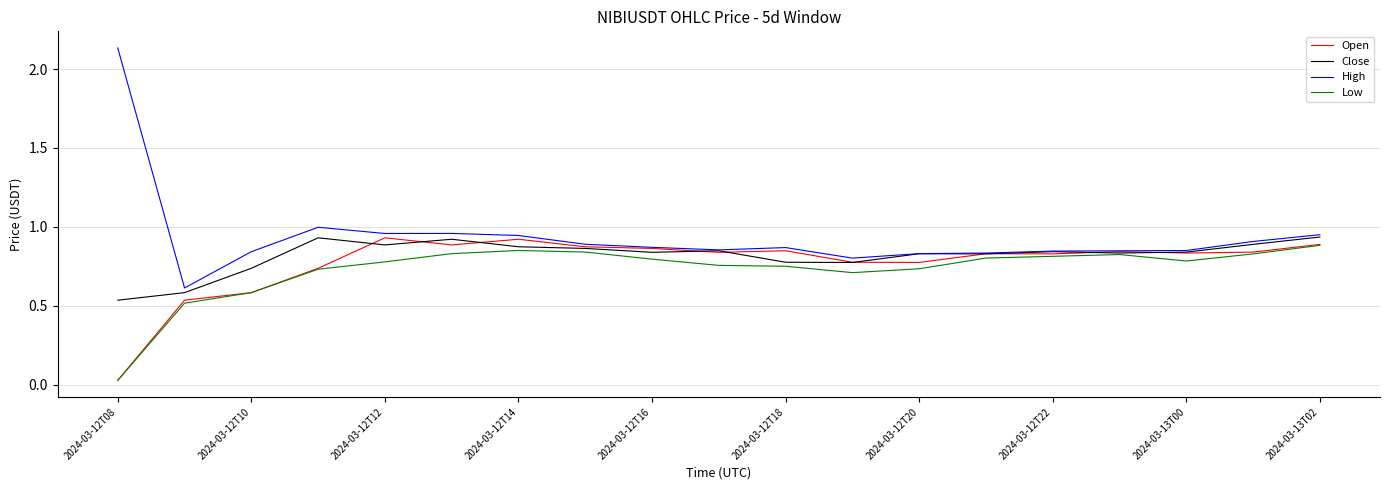

What is the minimum value for High?

0.6